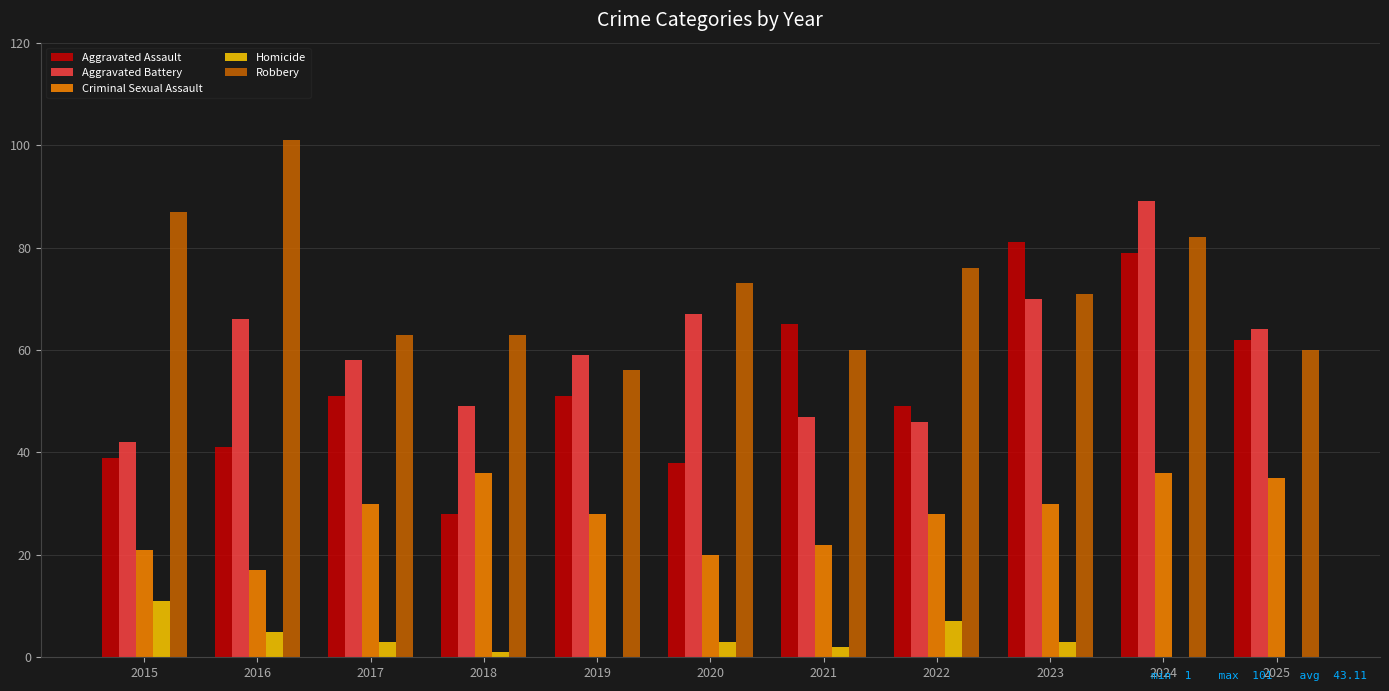

Reading left to right, transcribe all the data shown in this chart.

Aggravated Assault: 2015=39	2016=41	2017=51	2018=28	2019=51	2020=38	2021=65	2022=49	2023=81	2024=79	2025=62
Aggravated Battery: 2015=42	2016=66	2017=58	2018=49	2019=59	2020=67	2021=47	2022=46	2023=70	2024=89	2025=64
Criminal Sexual Assault: 2015=21	2016=17	2017=30	2018=36	2019=28	2020=20	2021=22	2022=28	2023=30	2024=36	2025=35
Homicide: 2015=11	2016=5	2017=3	2018=1	2019=0	2020=3	2021=2	2022=7	2023=3	2024=0	2025=0
Robbery: 2015=87	2016=101	2017=63	2018=63	2019=56	2020=73	2021=60	2022=76	2023=71	2024=82	2025=60